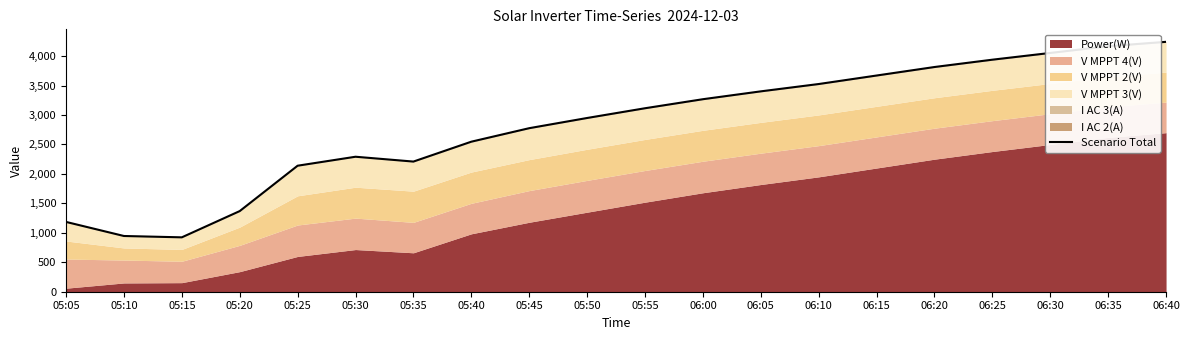

How many data points are less than 3114?

10